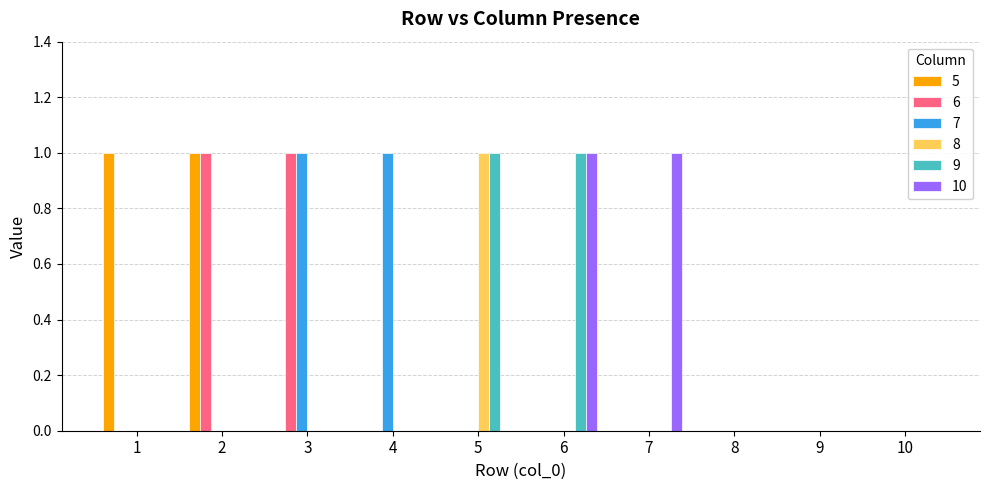

Are the bars horizontal?

No